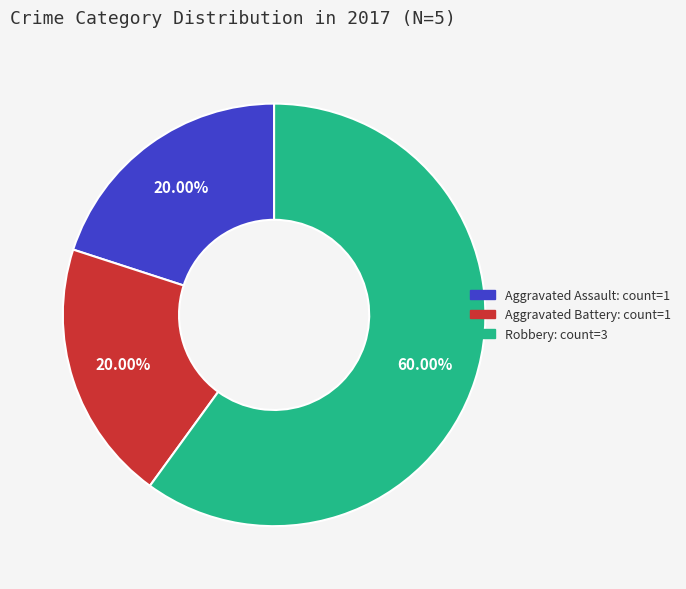

Is there any slice that represents more than half of the pie?

Yes